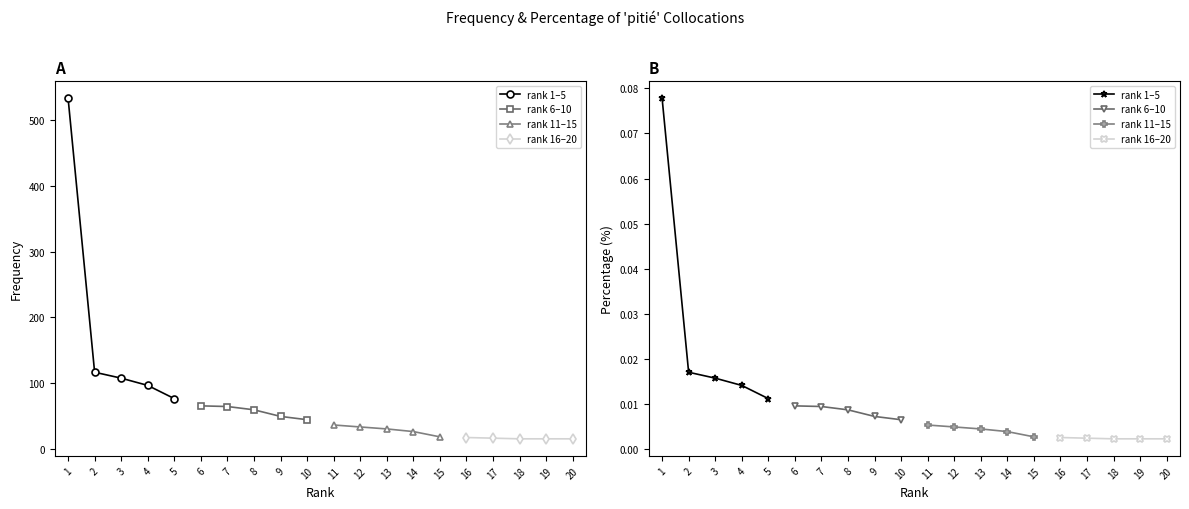

How many lines are shown in the chart?

4